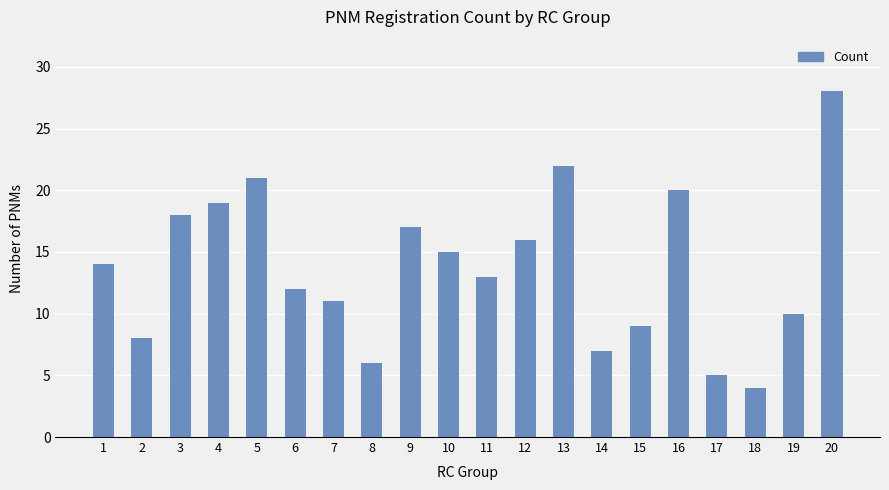

What is the change in value from 7 to 19?

-1